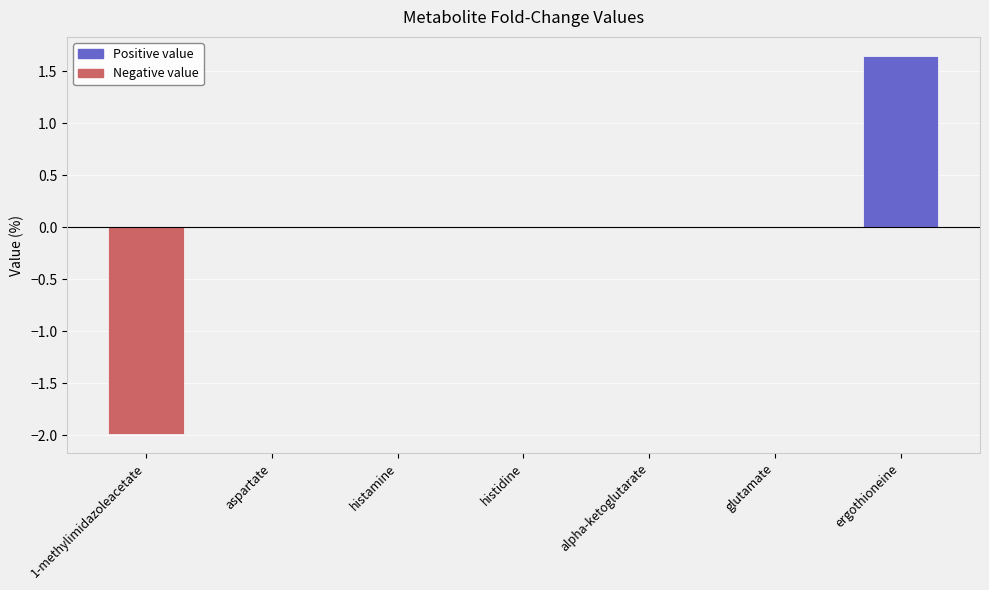

What is the sum of the values at 1-methylimidazoleacetate and ergothioneine?

-0.3